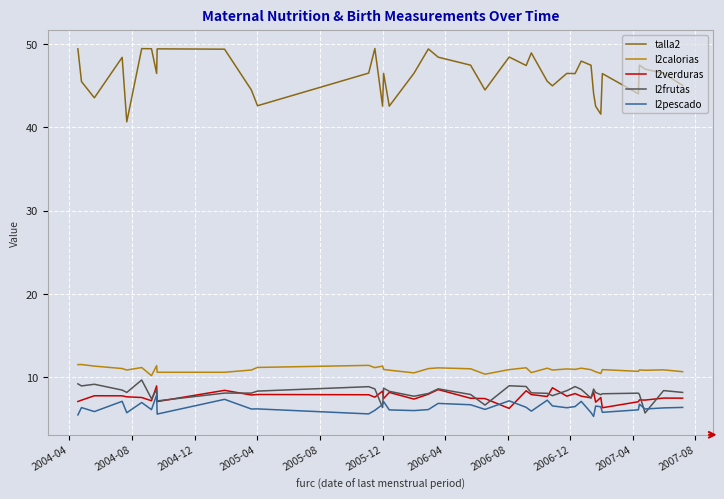

Which series ends up on top after the final intersection of l2verduras and l2frutas?

l2frutas